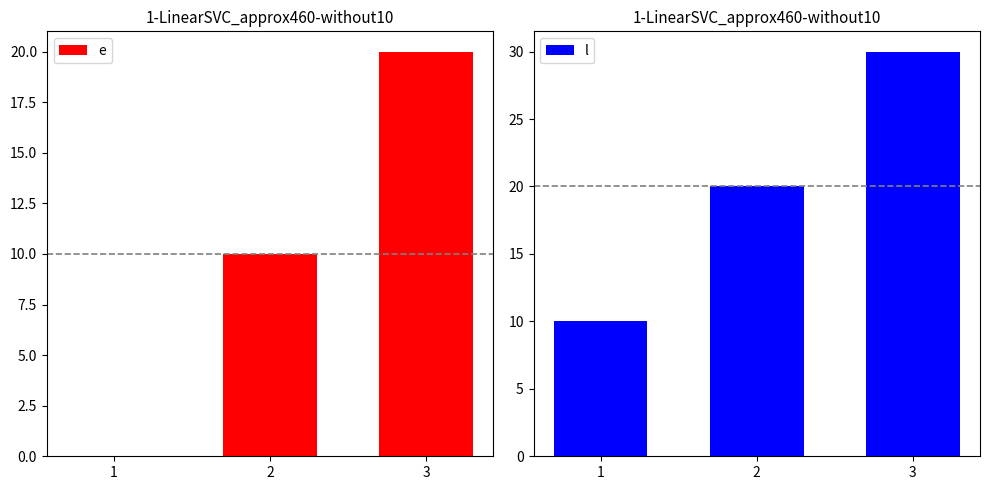

What are all the series names shown in the legend?

e, l